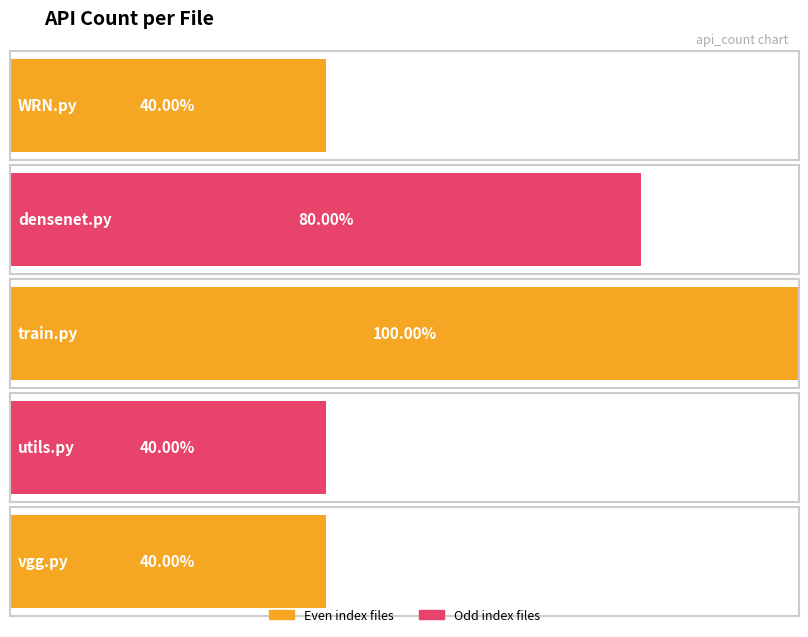

Reading right to left, transcribe all the data shown in this chart.

vgg.py=4	utils.py=4	train.py=10	densenet.py=8	WRN.py=4